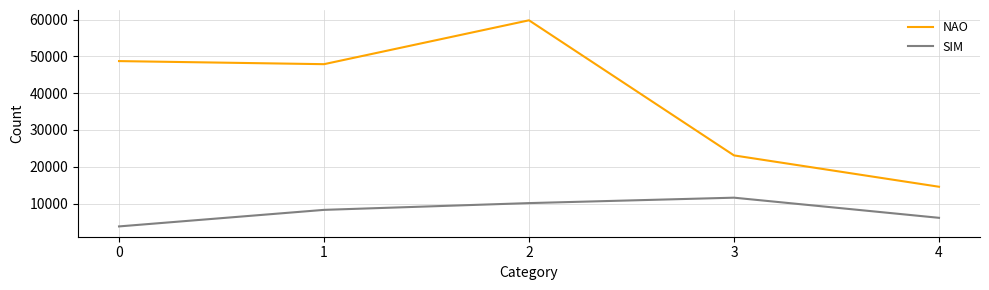

Reading left to right, list all the values displayed in this chart.

NAO: 0=48735	1=47897	2=59827	3=23090	4=14566
SIM: 0=3780	1=8280	2=10119	3=11595	4=6117